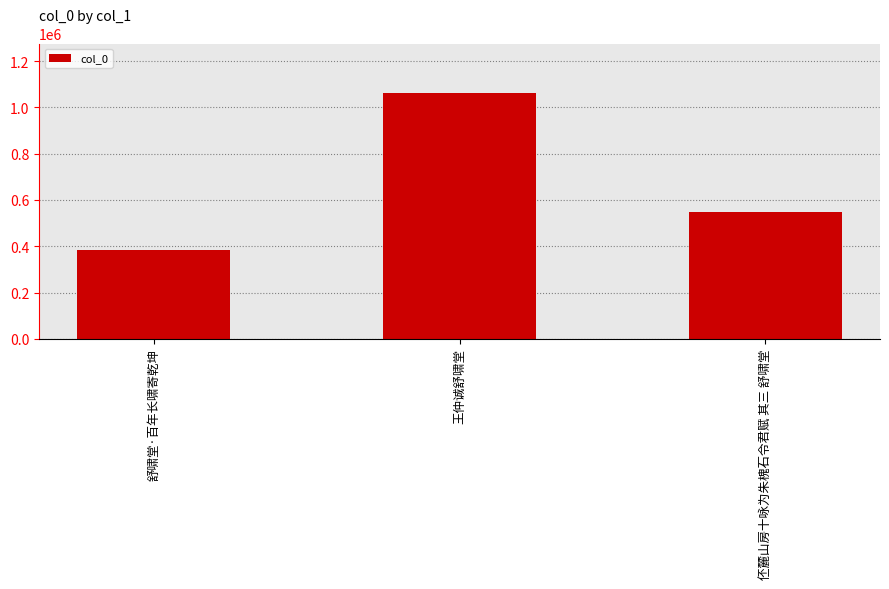

Reading left to right, list all the values displayed in this chart.

舒啸堂·百年长啸寄乾坤=382708	王仲诚舒啸堂=1063841	伾麓山房十咏为朱槐石令君赋 其三 舒啸堂=548025